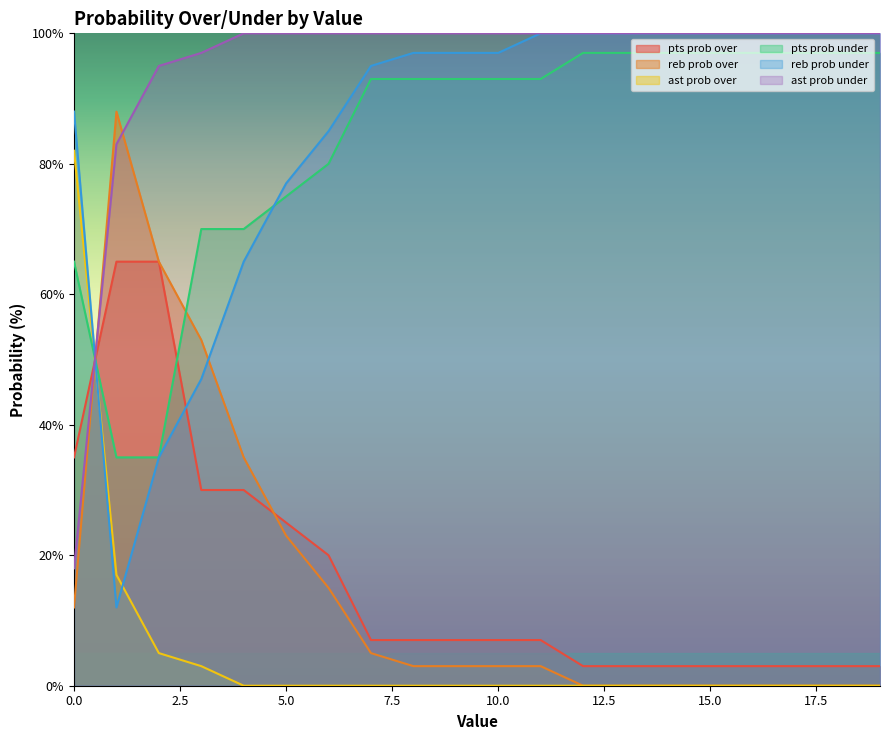

Reading left to right, extract all data points from this chart.

pts prob over: 35	65	65	30	30	25	20	7	7	7	7	7	3	3	3	3	3	3	3	3
reb prob over: 12	88	65	53	35	23	15	5	3	3	3	3	0	0	0	0	0	0	0	0
ast prob over: 82	17	5	3	0	0	0	0	0	0	0	0	0	0	0	0	0	0	0	0
pts prob under: 65	35	35	70	70	75	80	93	93	93	93	93	97	97	97	97	97	97	97	97
reb prob under: 88	12	35	47	65	77	85	95	97	97	97	100	100	100	100	100	100	100	100	100
ast prob under: 18	83	95	97	100	100	100	100	100	100	100	100	100	100	100	100	100	100	100	100